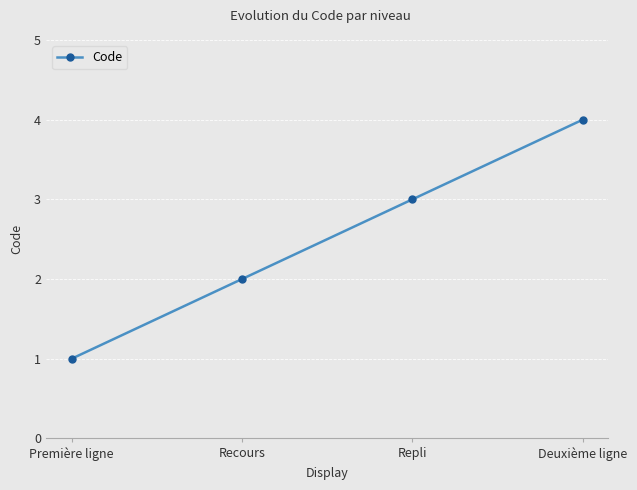

List the labels in order of value, largest first.

Deuxième ligne, Repli, Recours, Première ligne